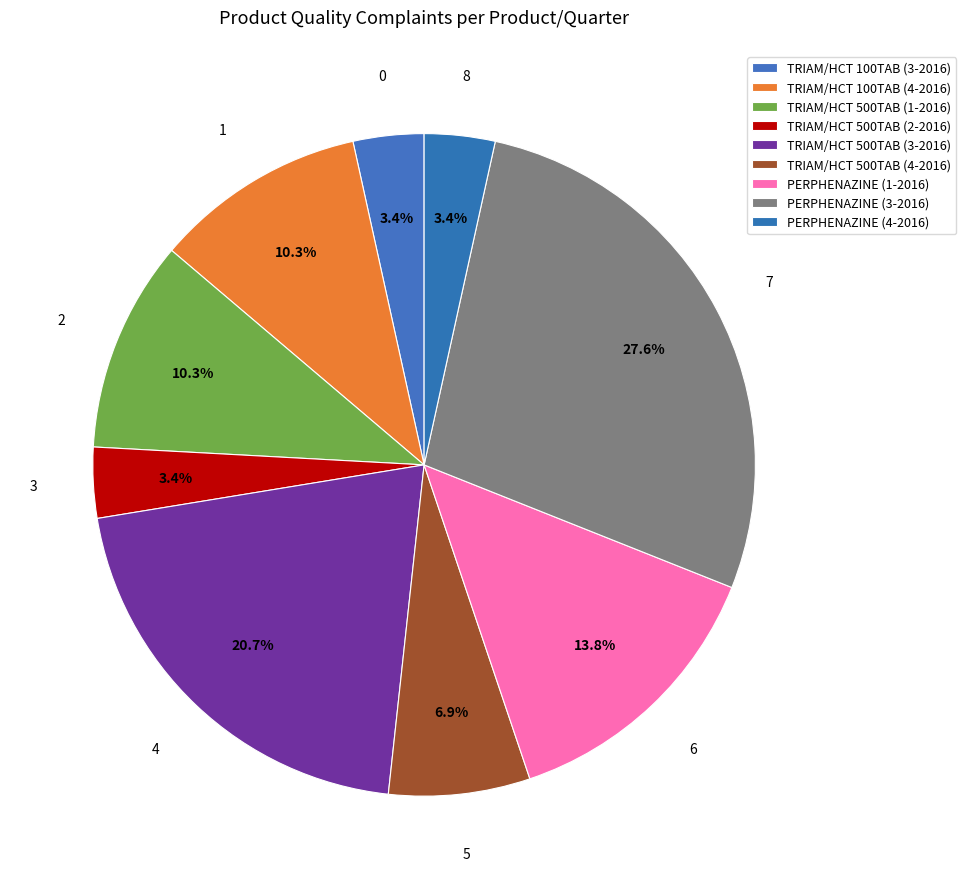

Count the number of slices in the pie.

9